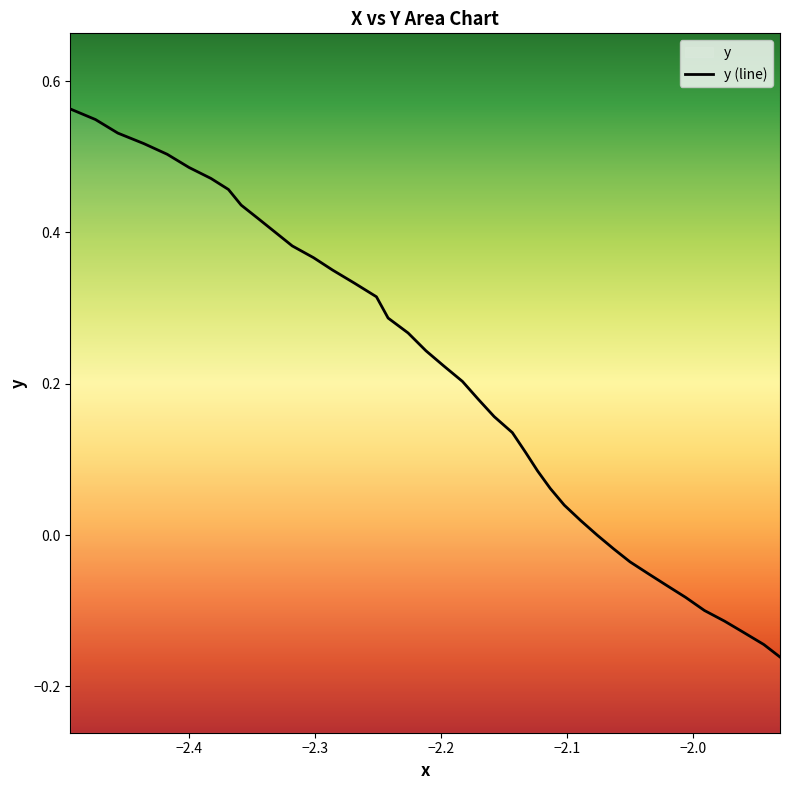

How many data points are less than 0?

11